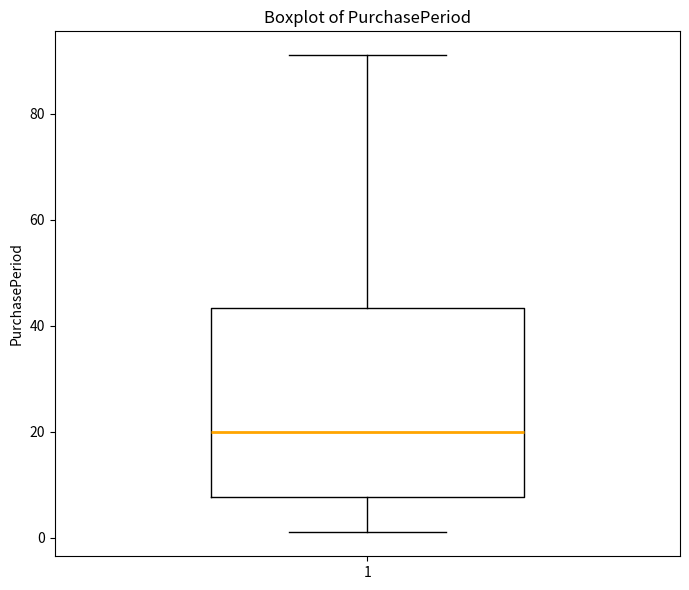

Transcribe this box plot: give where the median line is, the range the box spans, and where the two whiskers end, as read against the y-axis. The values are not printed on the chart, so give them approximately, as read against the axis.

median 20, box 8 to 44, whiskers 2 to 92